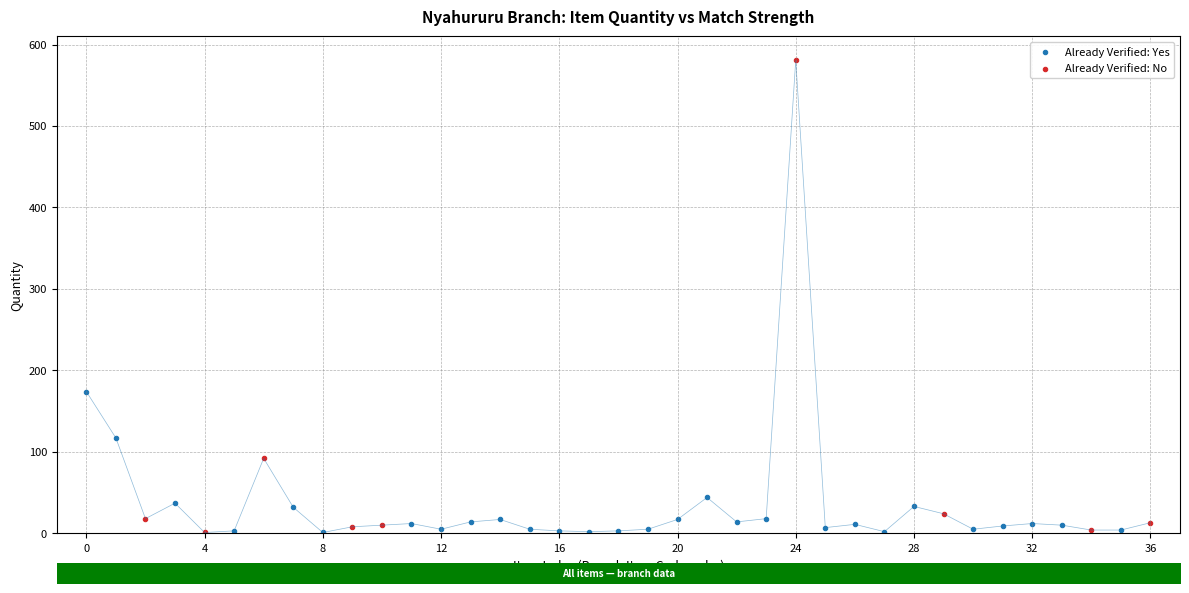

Which series has the largest Y range (max minus min)?

Already Verified: No